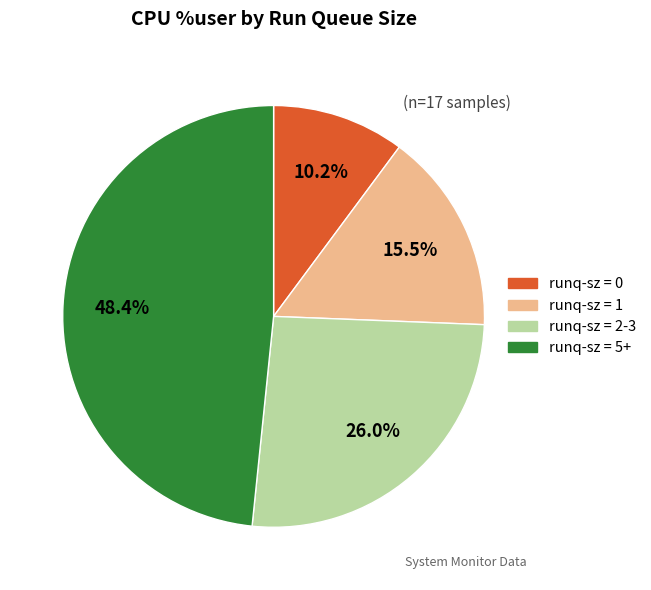

To the nearest percent, what is the average slice percentage?

25%